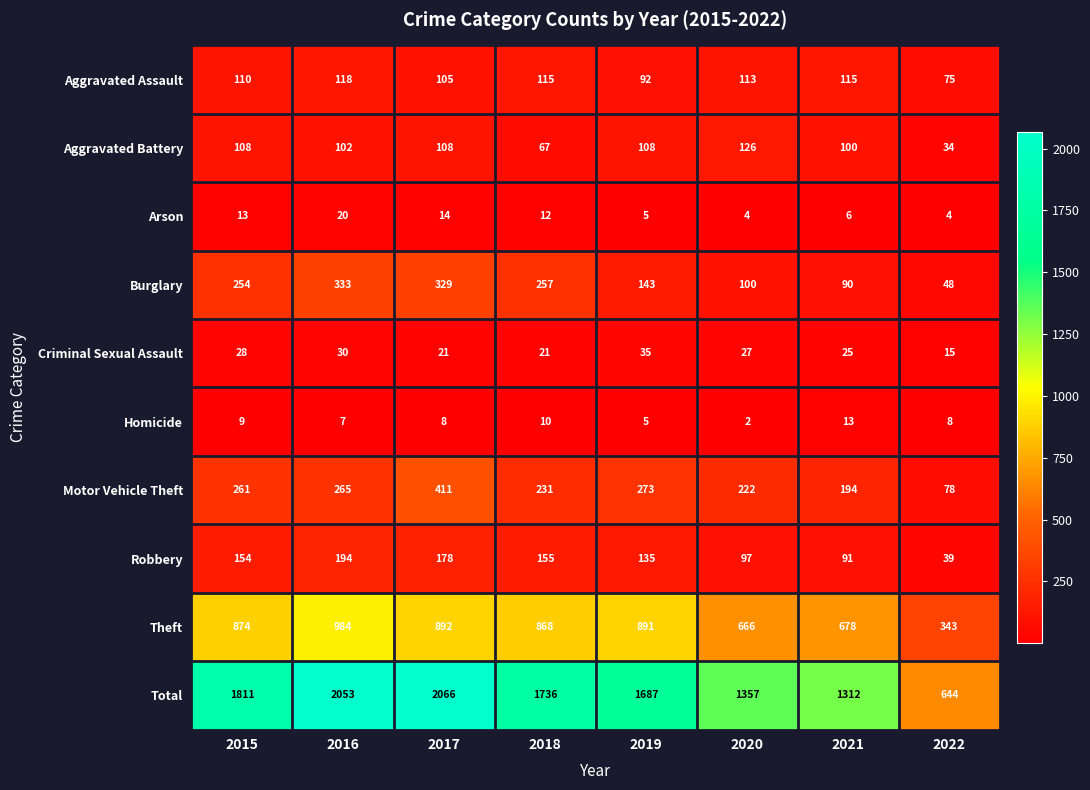

Which category has the lowest value across all series?

2020